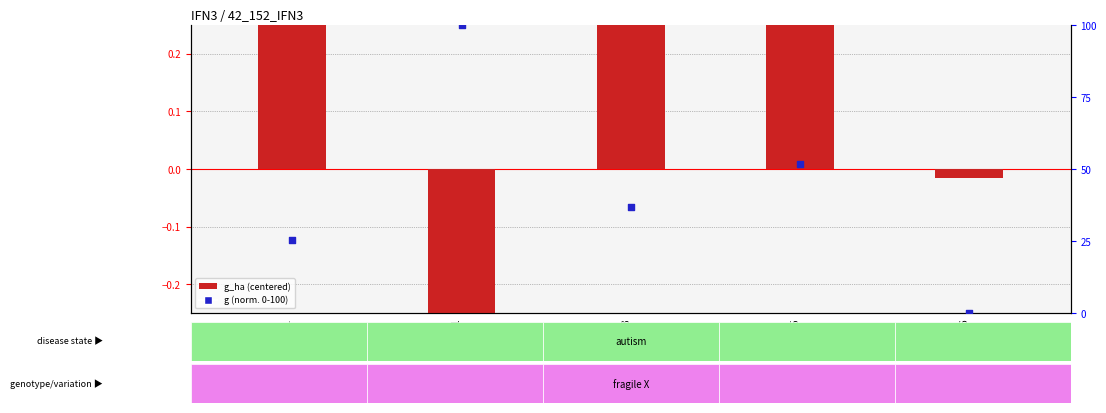

Which series has the largest total across all categories?

g (normalized 0-100)